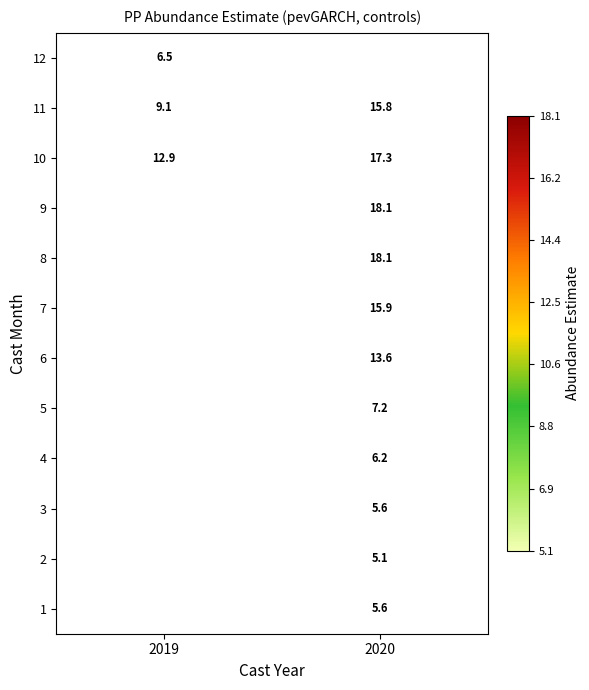

Is the value of 6 at 2020 greater than the value of 11 at 2020?

No